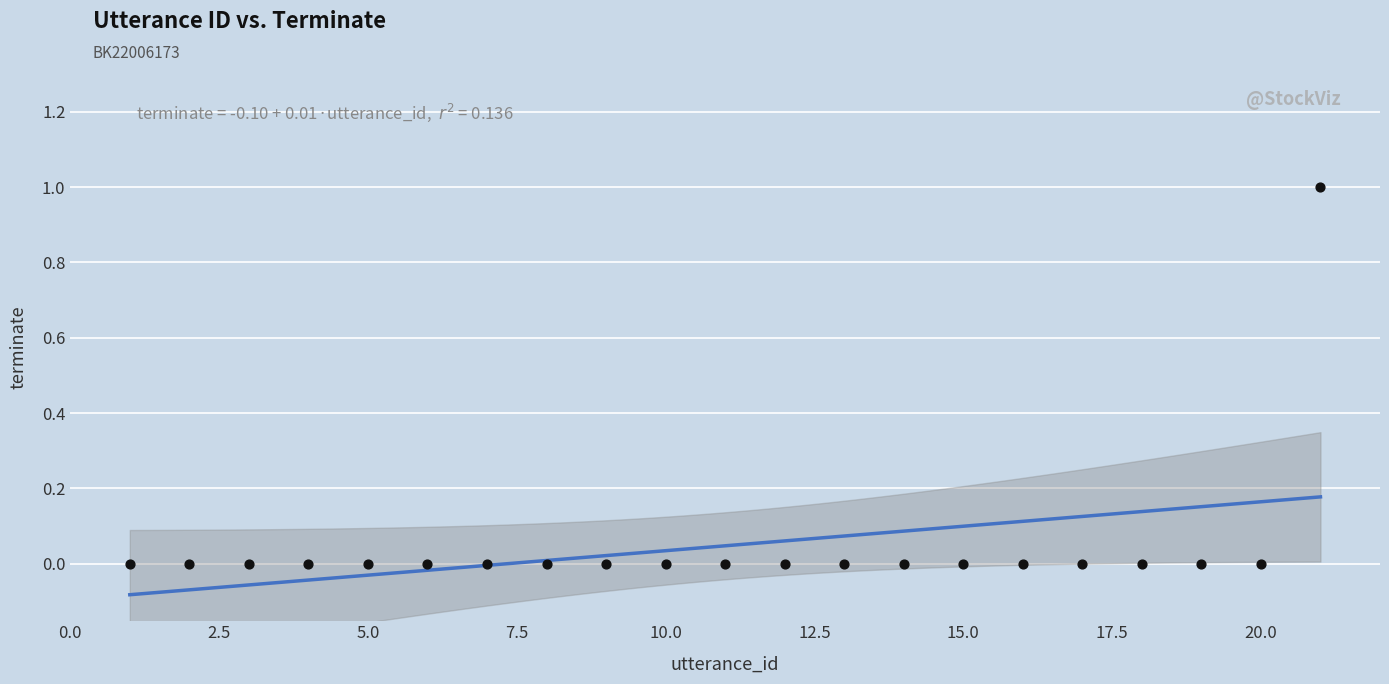

What is the range of X values (max minus min)?

20